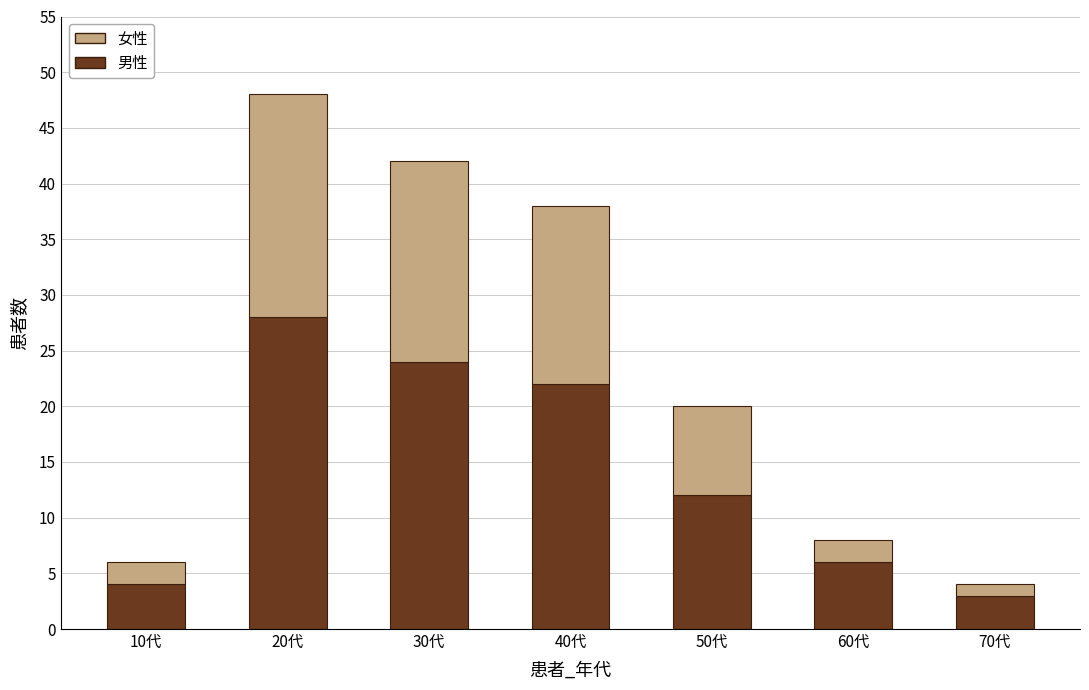

What is the difference between the maximum and second lowest values in the 男性 series?

24